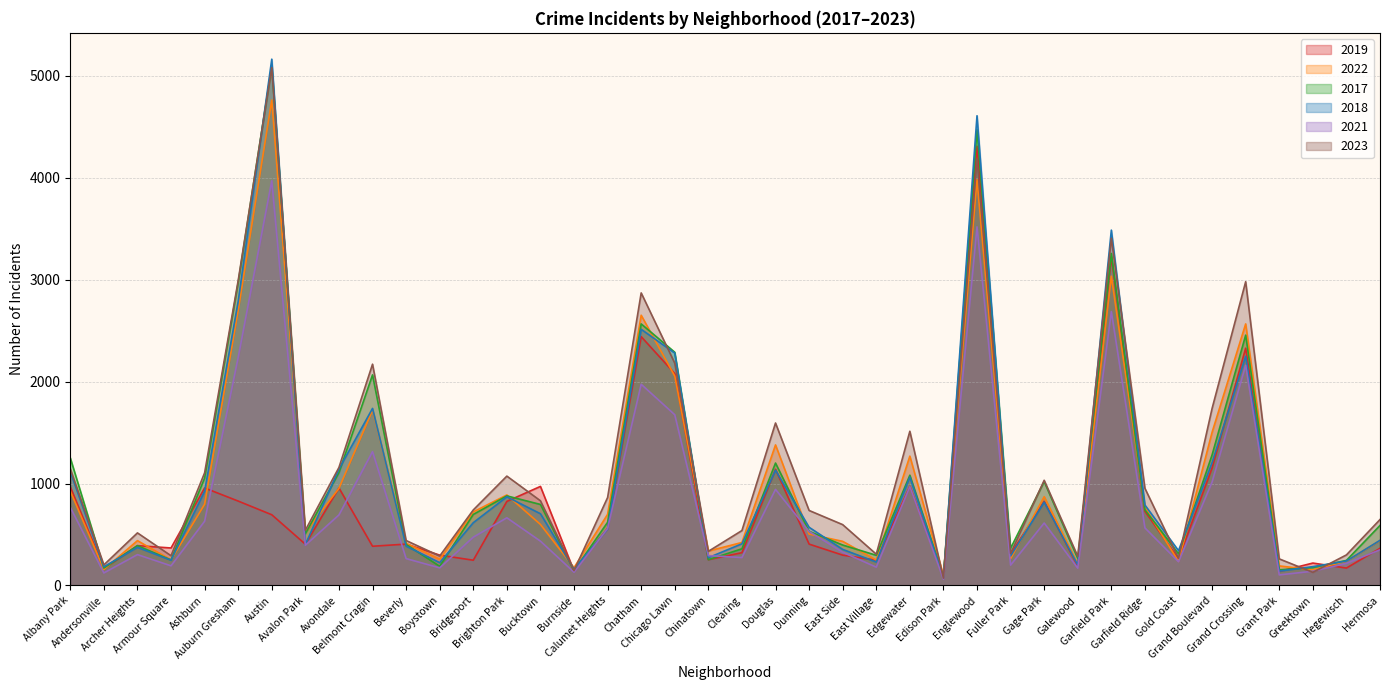

What is the maximum value shown in the chart?

5163